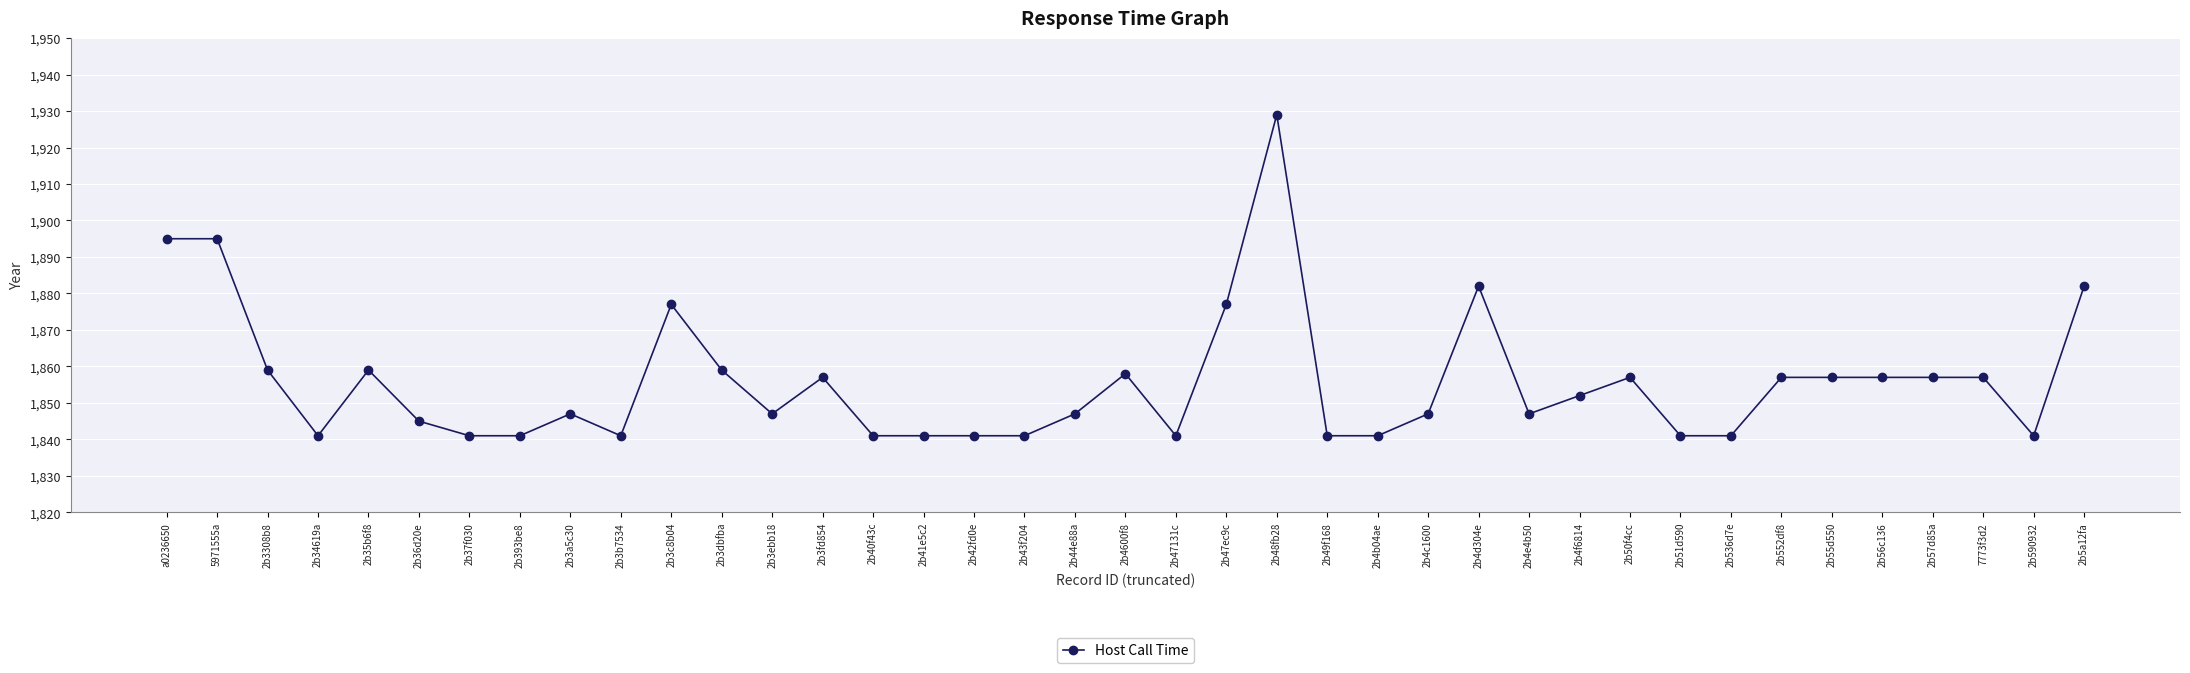

Approximately how many times larger is the value at 2b4c1600 compared to 2b40f43c?

1.0